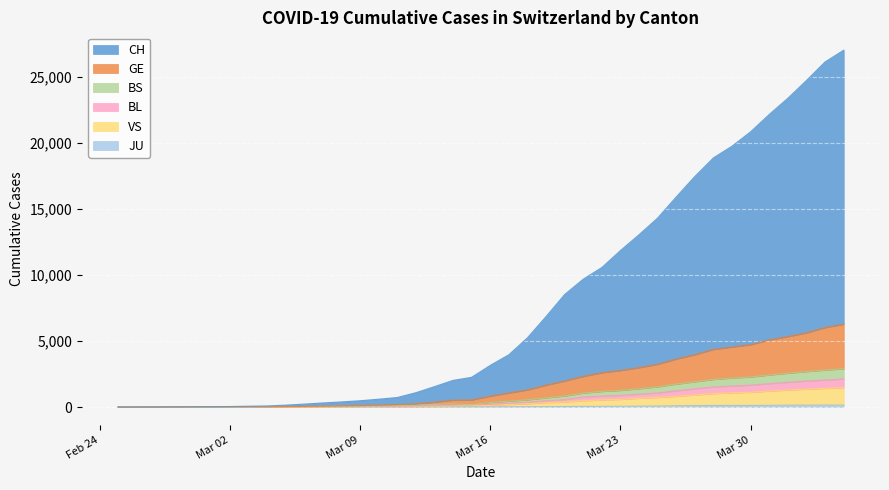

True or false: JU and BL intersect in this chart.

False